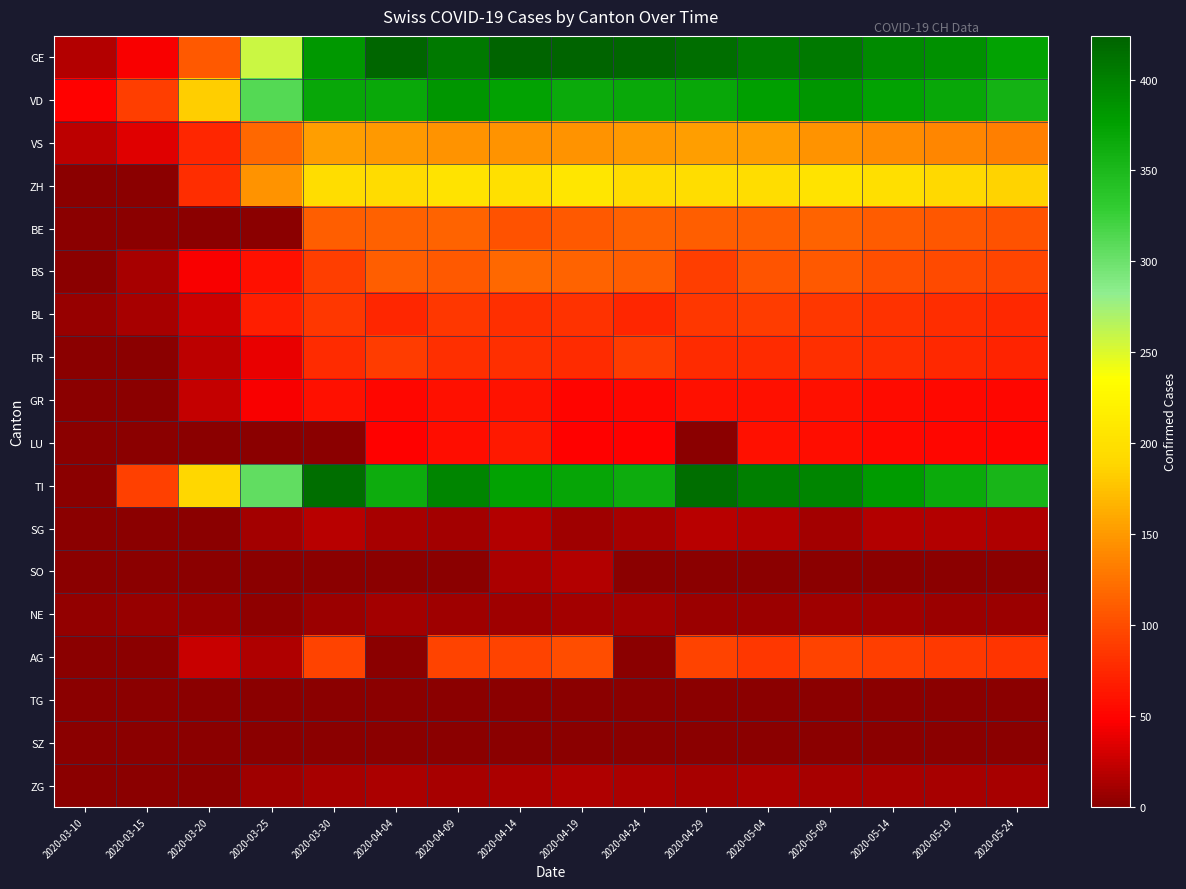

Reading left to right, transcribe all the data shown in this chart.

GE: 2020-03-10=18	2020-03-15=46	2020-03-20=109	2020-03-25=258	2020-03-30=382	2020-04-04=421	2020-04-09=406	2020-04-14=424	2020-04-19=424	2020-04-24=421	2020-04-29=415	2020-05-04=405	2020-05-09=406	2020-05-14=394	2020-05-19=388	2020-05-24=374
VD: 2020-03-10=49	2020-03-15=91	2020-03-20=183	2020-03-25=313	2020-03-30=369	2020-04-04=367	2020-04-09=383	2020-04-14=374	2020-04-19=366	2020-04-24=367	2020-04-29=369	2020-05-04=377	2020-05-09=383	2020-05-14=374	2020-05-19=368	2020-05-24=357
VS: 2020-03-10=20	2020-03-15=36	2020-03-20=73	2020-03-25=119	2020-03-30=154	2020-04-04=150	2020-04-09=147	2020-04-14=147	2020-04-19=147	2020-04-24=150	2020-04-29=154	2020-05-04=153	2020-05-09=147	2020-05-14=142	2020-05-19=138	2020-05-24=133
ZH: 2020-03-10=0	2020-03-15=0	2020-03-20=78	2020-03-25=146	2020-03-30=197	2020-04-04=194	2020-04-09=203	2020-04-14=200	2020-04-19=207	2020-04-24=194	2020-04-29=197	2020-05-04=196	2020-05-09=203	2020-05-14=198	2020-05-19=192	2020-05-24=187
BE: 2020-03-10=0	2020-03-15=0	2020-03-20=0	2020-03-25=0	2020-03-30=112	2020-04-04=113	2020-04-09=115	2020-04-14=104	2020-04-19=109	2020-04-24=113	2020-04-29=112	2020-05-04=111	2020-05-09=115	2020-05-14=110	2020-05-19=107	2020-05-24=103
BS: 2020-03-10=1	2020-03-15=13	2020-03-20=45	2020-03-25=58	2020-03-30=90	2020-04-04=112	2020-04-09=108	2020-04-14=119	2020-04-19=115	2020-04-24=112	2020-04-29=90	2020-05-04=105	2020-05-09=108	2020-05-14=102	2020-05-19=98	2020-05-24=95
BL: 2020-03-10=5	2020-03-15=12	2020-03-20=27	2020-03-25=68	2020-03-30=86	2020-04-04=73	2020-04-09=86	2020-04-14=81	2020-04-19=82	2020-04-24=73	2020-04-29=86	2020-05-04=88	2020-05-09=86	2020-05-14=82	2020-05-19=79	2020-05-24=76
FR: 2020-03-10=0	2020-03-15=0	2020-03-20=20	2020-03-25=39	2020-03-30=77	2020-04-04=89	2020-04-09=81	2020-04-14=80	2020-04-19=77	2020-04-24=89	2020-04-29=77	2020-05-04=77	2020-05-09=81	2020-05-14=78	2020-05-19=75	2020-05-24=72
GR: 2020-03-10=0	2020-03-15=0	2020-03-20=24	2020-03-25=45	2020-03-30=58	2020-04-04=52	2020-04-09=59	2020-04-14=60	2020-04-19=51	2020-04-24=52	2020-04-29=58	2020-05-04=58	2020-05-09=59	2020-05-14=56	2020-05-19=54	2020-05-24=52
LU: 2020-03-10=0	2020-03-15=0	2020-03-20=0	2020-03-25=0	2020-03-30=0	2020-04-04=49	2020-04-09=57	2020-04-14=66	2020-04-19=49	2020-04-24=49	2020-04-29=0	2020-05-04=59	2020-05-09=57	2020-05-14=54	2020-05-19=52	2020-05-24=50
TI: 2020-03-10=0	2020-03-15=92	2020-03-20=190	2020-03-25=306	2020-03-30=415	2020-04-04=363	2020-04-09=396	2020-04-14=374	2020-04-19=370	2020-04-24=363	2020-04-29=415	2020-05-04=401	2020-05-09=396	2020-05-14=380	2020-05-19=365	2020-05-24=353
SG: 2020-03-10=0	2020-03-15=0	2020-03-20=0	2020-03-25=10	2020-03-30=19	2020-04-04=12	2020-04-09=10	2020-04-14=18	2020-04-19=9	2020-04-24=12	2020-04-29=19	2020-05-04=18	2020-05-09=10	2020-05-14=18	2020-05-19=17	2020-05-24=16
SO: 2020-03-10=0	2020-03-15=0	2020-03-20=0	2020-03-25=0	2020-03-30=0	2020-04-04=0	2020-04-09=0	2020-04-14=14	2020-04-19=17	2020-04-24=0	2020-04-29=0	2020-05-04=0	2020-05-09=0	2020-05-14=0	2020-05-19=0	2020-05-24=0
NE: 2020-03-10=4	2020-03-15=6	2020-03-20=5	2020-03-25=3	2020-03-30=8	2020-04-04=10	2020-04-09=9	2020-04-14=9	2020-04-19=10	2020-04-24=10	2020-04-29=8	2020-05-04=7	2020-05-09=9	2020-05-14=9	2020-05-19=8	2020-05-24=8
AG: 2020-03-10=0	2020-03-15=0	2020-03-20=25	2020-03-25=16	2020-03-30=94	2020-04-04=0	2020-04-09=94	2020-04-14=94	2020-04-19=100	2020-04-24=0	2020-04-29=94	2020-05-04=85	2020-05-09=94	2020-05-14=90	2020-05-19=87	2020-05-24=84
TG: 2020-03-10=0	2020-03-15=0	2020-03-20=0	2020-03-25=0	2020-03-30=0	2020-04-04=0	2020-04-09=0	2020-04-14=0	2020-04-19=0	2020-04-24=0	2020-04-29=0	2020-05-04=0	2020-05-09=0	2020-05-14=0	2020-05-19=0	2020-05-24=0
SZ: 2020-03-10=0	2020-03-15=0	2020-03-20=0	2020-03-25=0	2020-03-30=0	2020-04-04=0	2020-04-09=0	2020-04-14=0	2020-04-19=0	2020-04-24=0	2020-04-29=0	2020-05-04=0	2020-05-09=0	2020-05-14=0	2020-05-19=0	2020-05-24=0
ZG: 2020-03-10=0	2020-03-15=1	2020-03-20=1	2020-03-25=9	2020-03-30=13	2020-04-04=14	2020-04-09=13	2020-04-14=14	2020-04-19=15	2020-04-24=14	2020-04-29=13	2020-05-04=14	2020-05-09=13	2020-05-14=13	2020-05-19=12	2020-05-24=12